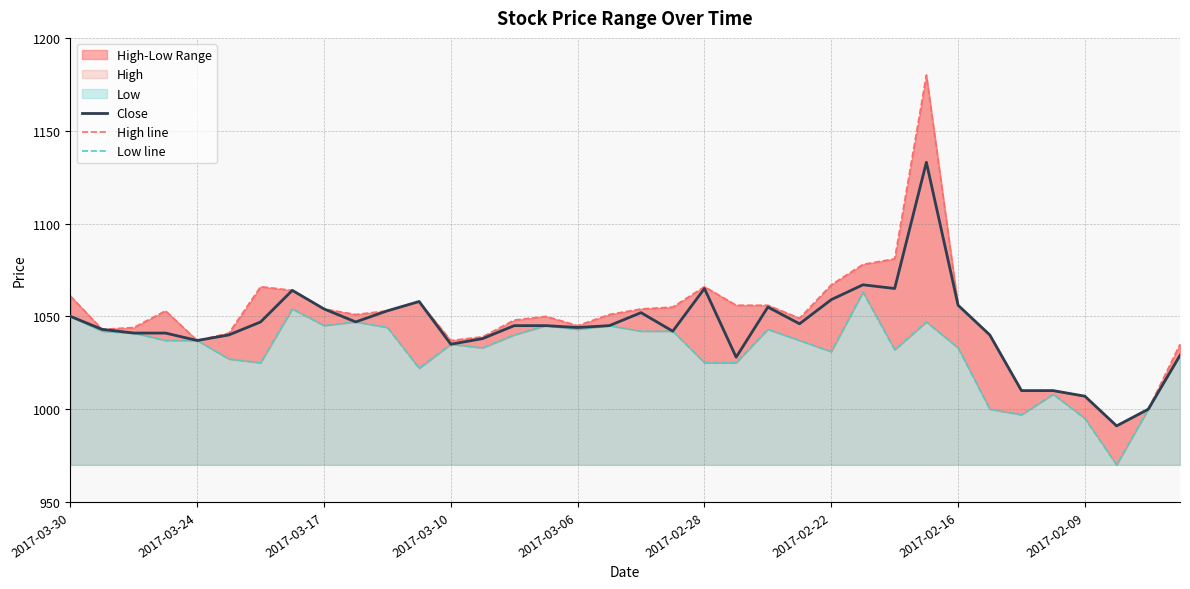

What position from the left is 35?

36